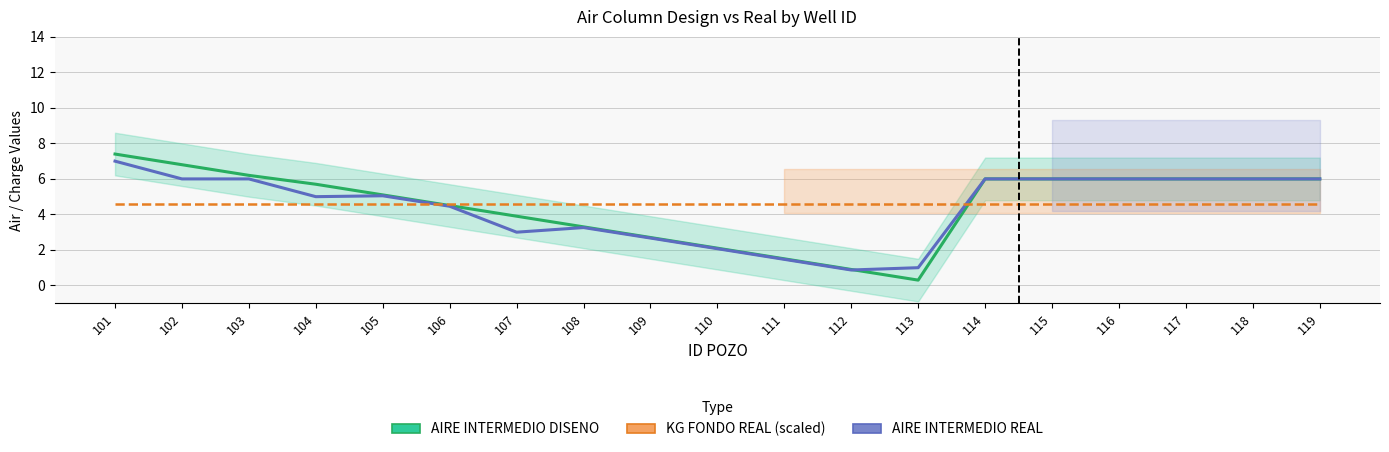

After their last crossing, which series has the higher values: AIRE INTERMEDIO REAL or KG FONDO REAL (scaled)?

AIRE INTERMEDIO REAL